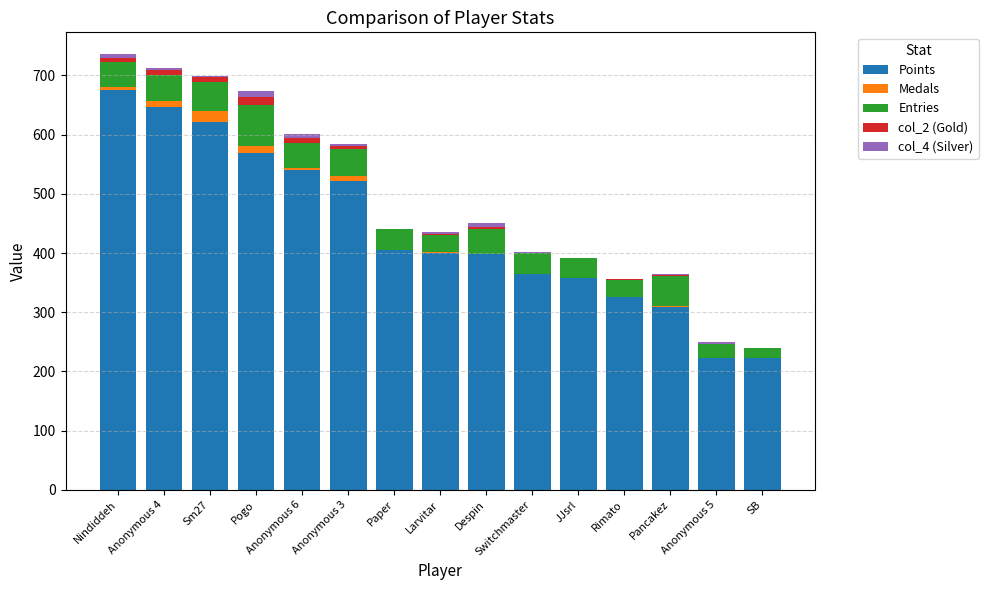

What is the highest value of the Points series?

675